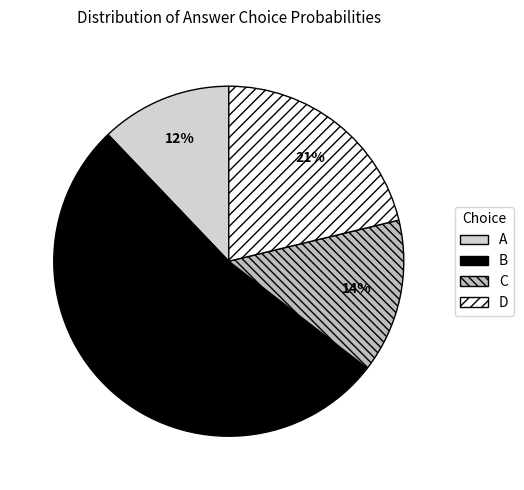

To the nearest percent, what percentage of the pie is A?

12%